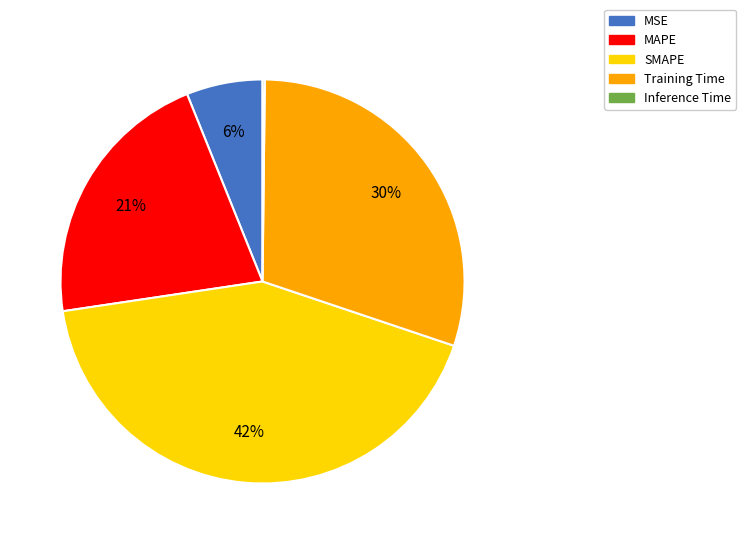

Is there any slice that represents more than half of the pie?

No